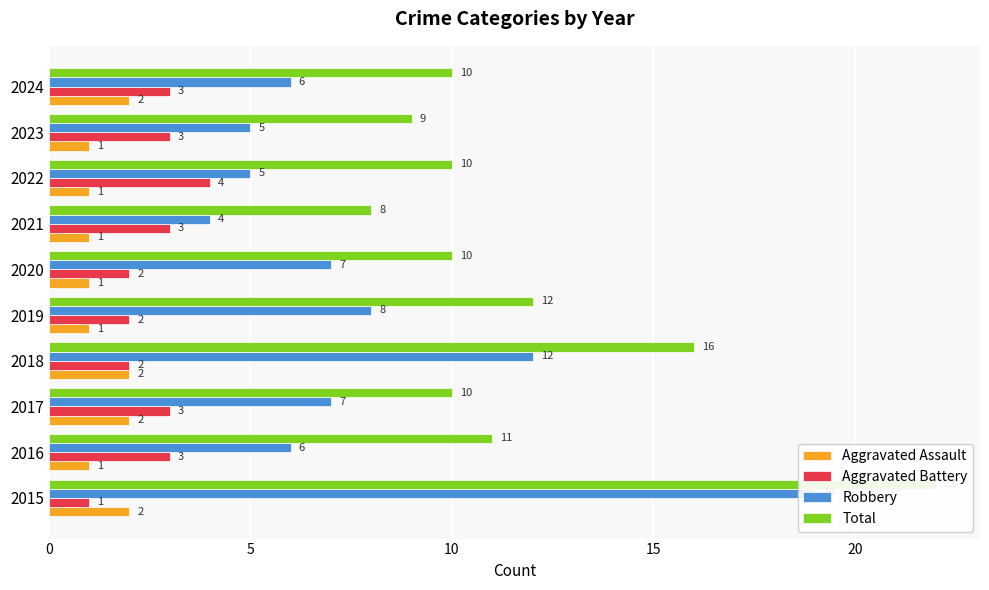

What is the maximum value shown in the chart?

22